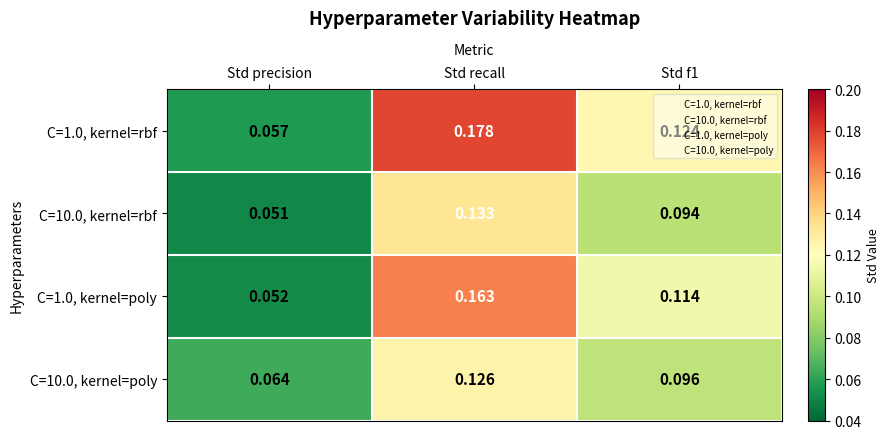

At which category is the sum across all series the highest?

Std recall